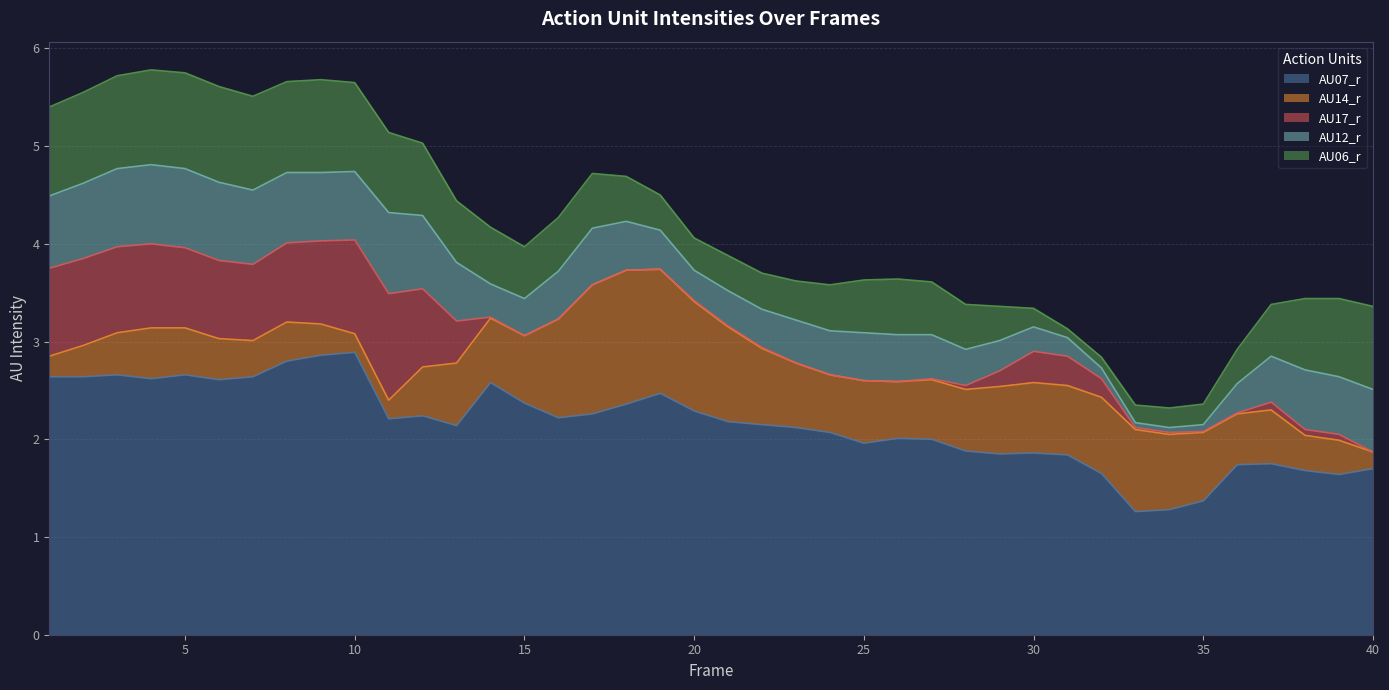

Which series has the widest spread of values?

AU07_r